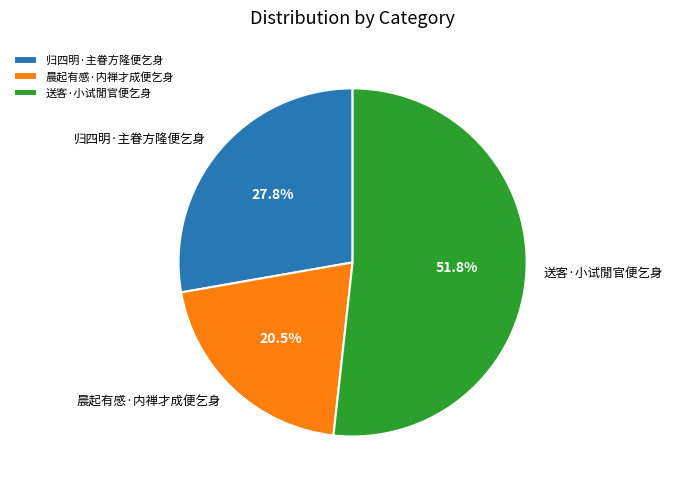

Which category has the smallest portion of the pie?

晨起有感·内禅才成便乞身